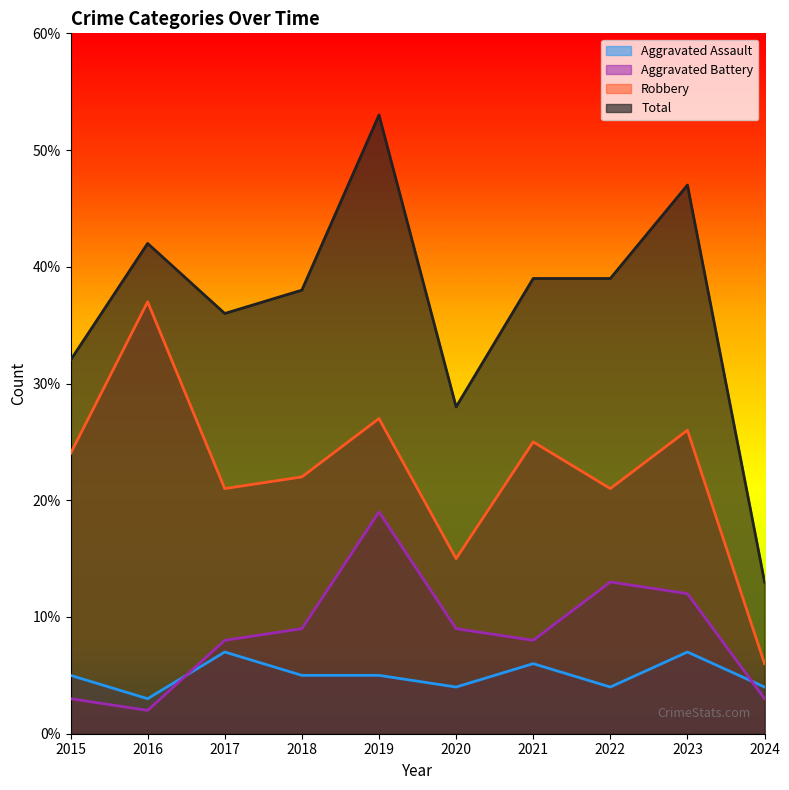

True or false: Aggravated Battery has more than 0 points higher than both neighbors.

True